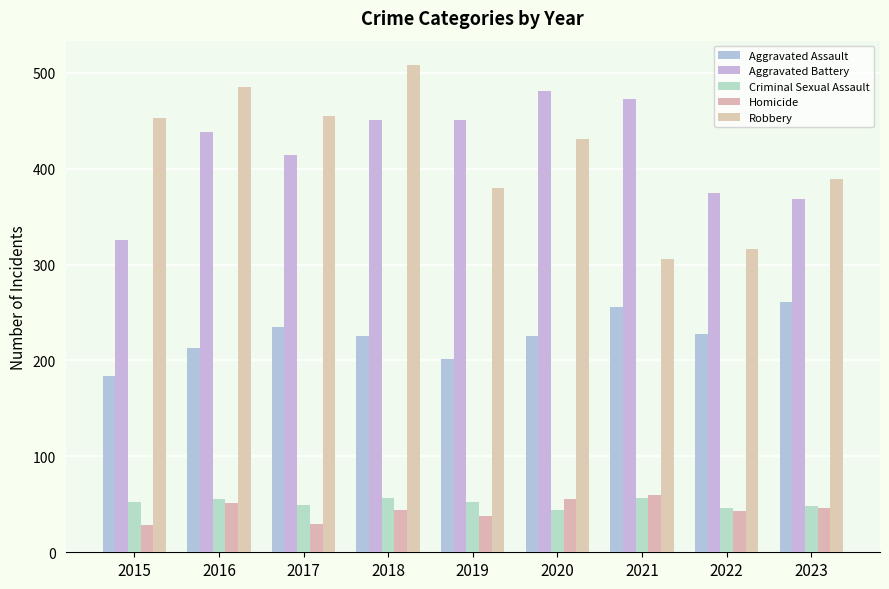

What is the sum of all Aggravated Assault values?

2030